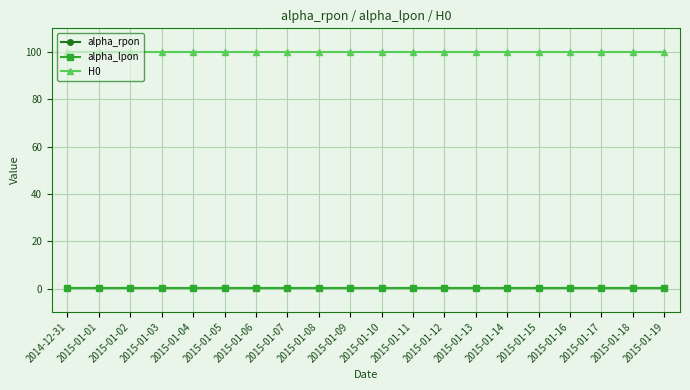

Reading left to right, transcribe all the data shown in this chart.

alpha_rpon: 2014-12-31=0.2	2015-01-01=0.2	2015-01-02=0.2	2015-01-03=0.2	2015-01-04=0.2	2015-01-05=0.2	2015-01-06=0.2	2015-01-07=0.2	2015-01-08=0.2	2015-01-09=0.2	2015-01-10=0.2	2015-01-11=0.2	2015-01-12=0.2	2015-01-13=0.2	2015-01-14=0.2	2015-01-15=0.2	2015-01-16=0.2	2015-01-17=0.2	2015-01-18=0.2	2015-01-19=0.2
alpha_lpon: 2014-12-31=0.4	2015-01-01=0.4	2015-01-02=0.4	2015-01-03=0.4	2015-01-04=0.4	2015-01-05=0.4	2015-01-06=0.4	2015-01-07=0.4	2015-01-08=0.4	2015-01-09=0.4	2015-01-10=0.4	2015-01-11=0.4	2015-01-12=0.4	2015-01-13=0.4	2015-01-14=0.4	2015-01-15=0.4	2015-01-16=0.4	2015-01-17=0.4	2015-01-18=0.4	2015-01-19=0.4
H0: 2014-12-31=100.0	2015-01-01=100.0	2015-01-02=100.0	2015-01-03=100.0	2015-01-04=100.0	2015-01-05=100.0	2015-01-06=100.0	2015-01-07=100.0	2015-01-08=100.0	2015-01-09=100.0	2015-01-10=100.0	2015-01-11=100.0	2015-01-12=100.0	2015-01-13=100.0	2015-01-14=100.0	2015-01-15=100.0	2015-01-16=100.0	2015-01-17=100.0	2015-01-18=100.0	2015-01-19=100.0